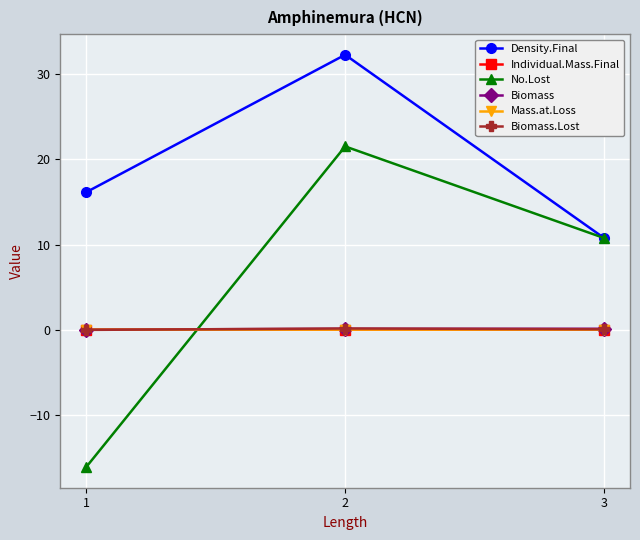

Which series has the largest range (max minus min)?

No.Lost